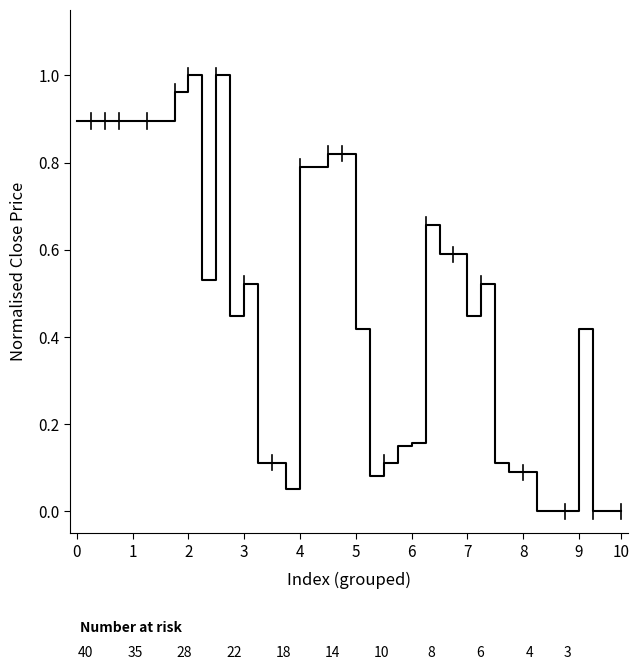

Is this an area chart (filled region under the line)?

No